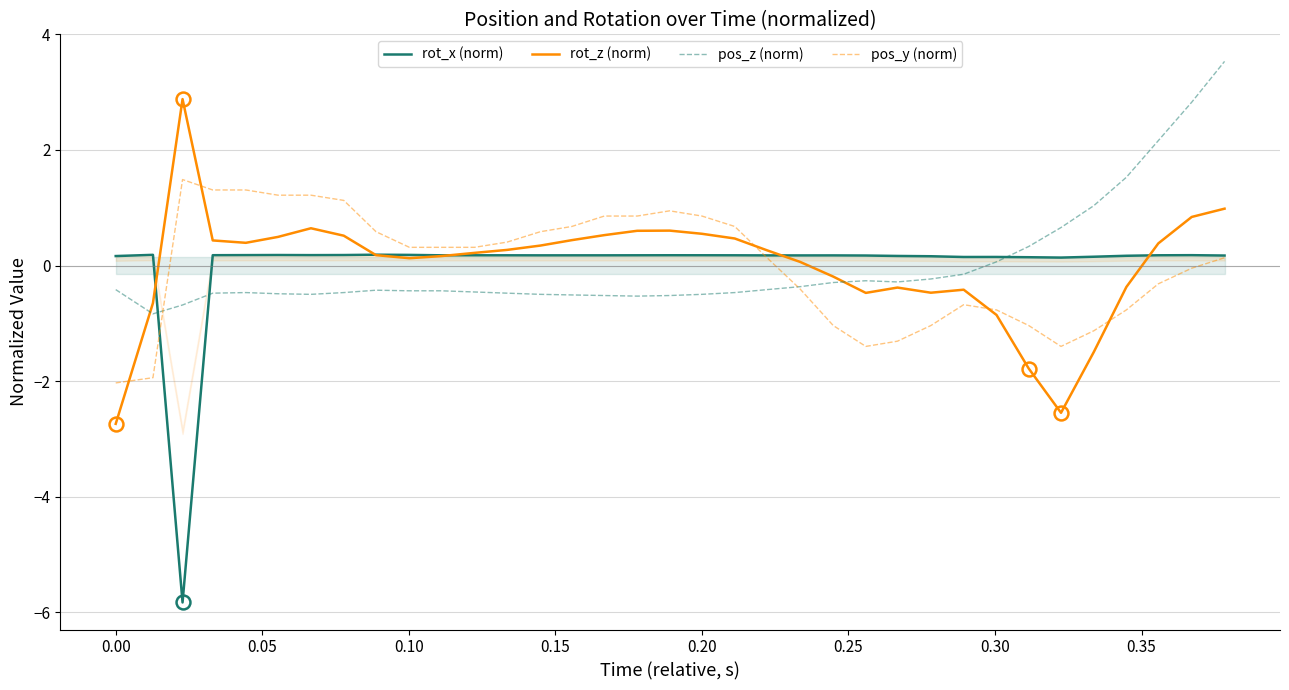

Does the chart display data point markers on the line(s)?

No